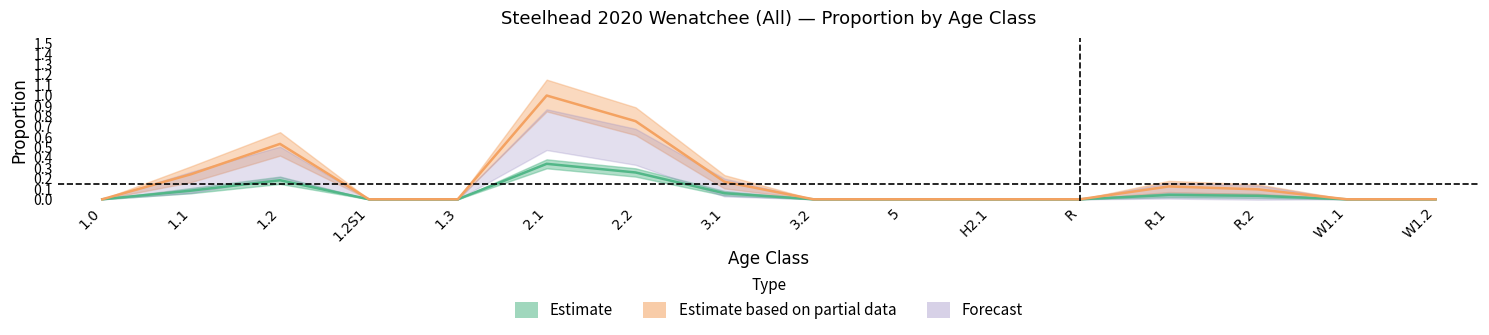

True or false: est and prop cross at least once.

False